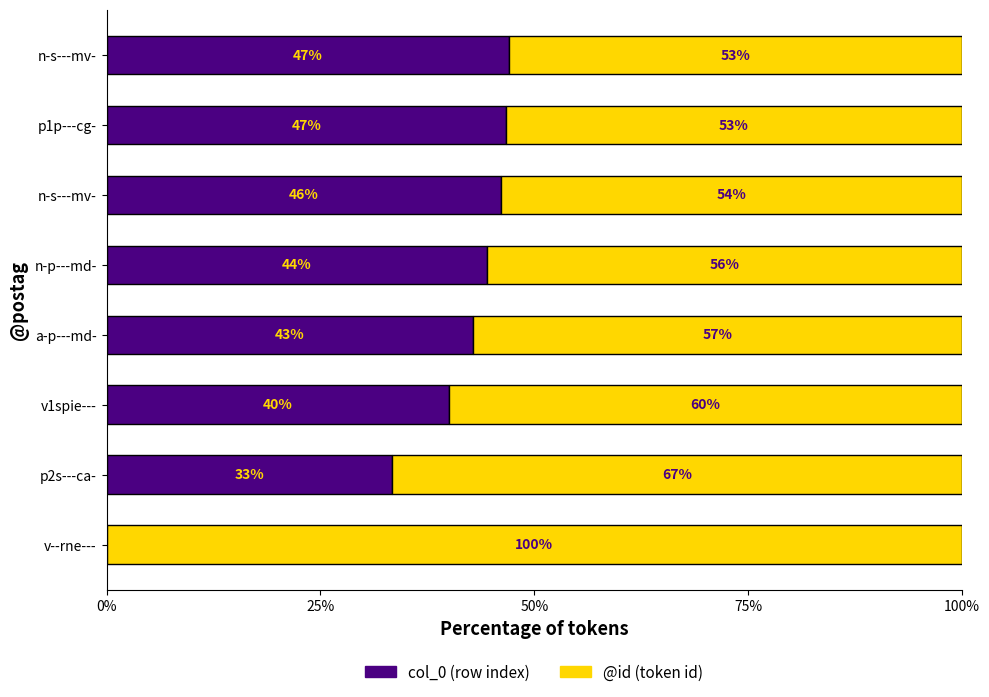

What are all the series names shown in the legend?

col_0 (row index), @id (token id)